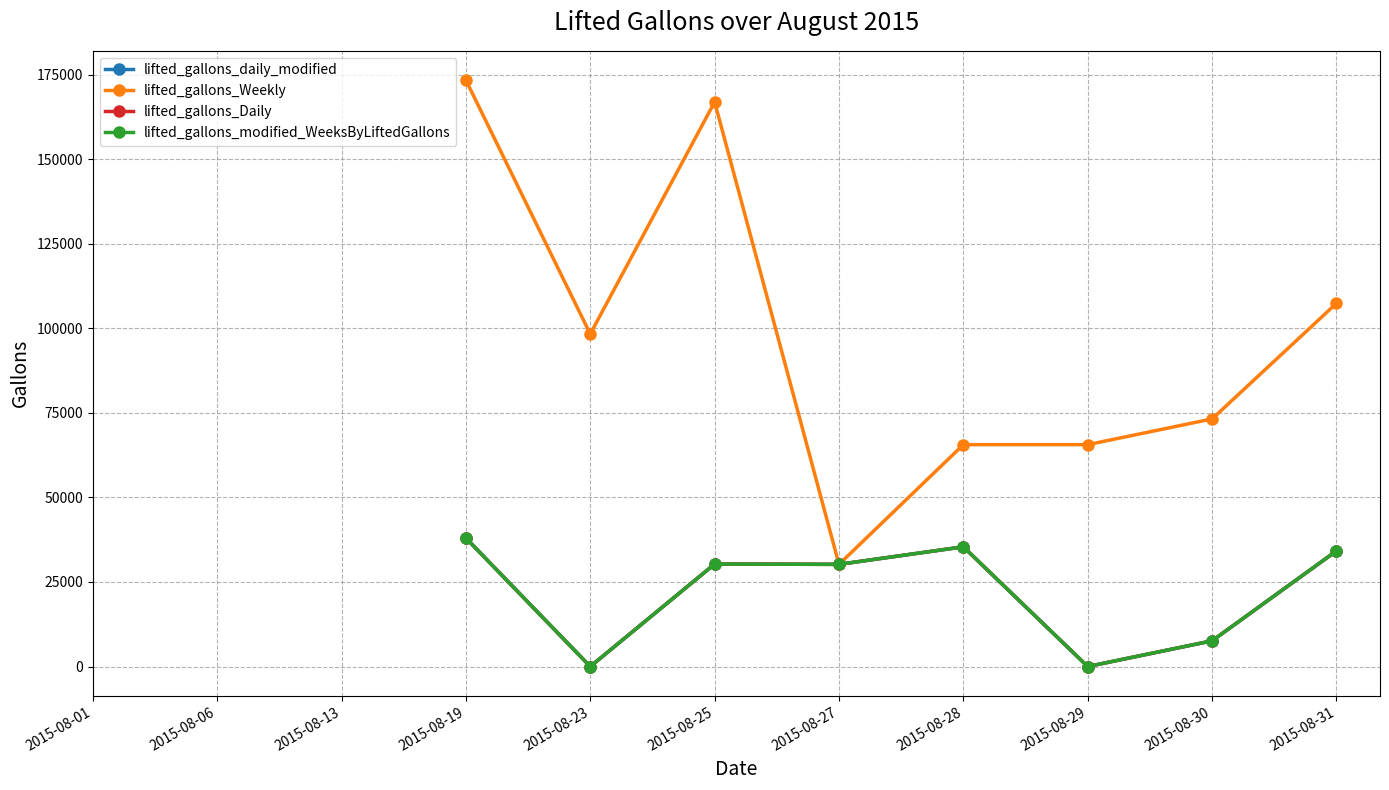

List the labels in order of lifted_gallons_Daily value, largest first.

2015-08-01, 2015-08-06, 2015-08-13, 2015-08-19, 2015-08-28, 2015-08-31, 2015-08-25, 2015-08-27, 2015-08-30, 2015-08-23, 2015-08-29